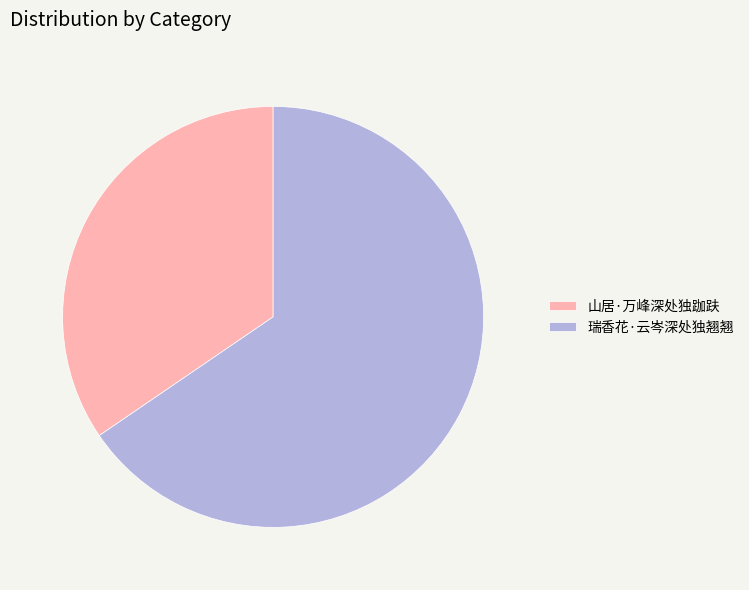

What is the ratio of the value at 山居·万峰深处独跏趺 to the value at 瑞香花·云岑深处独翘翘?

0.5